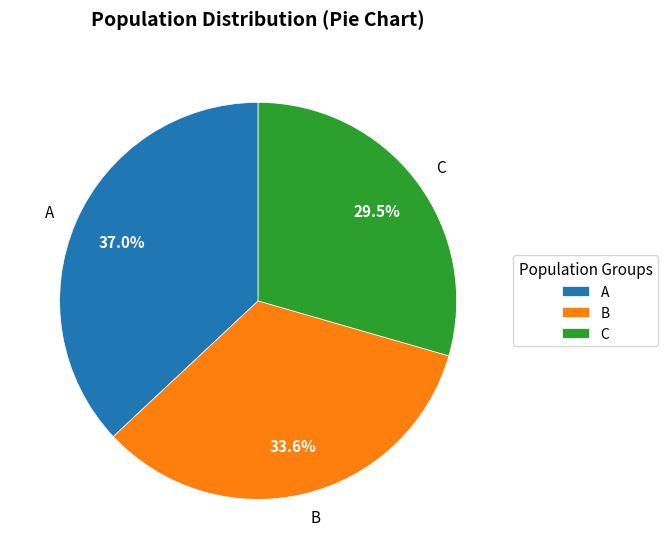

True or false: C accounts for 20% of the total.

False